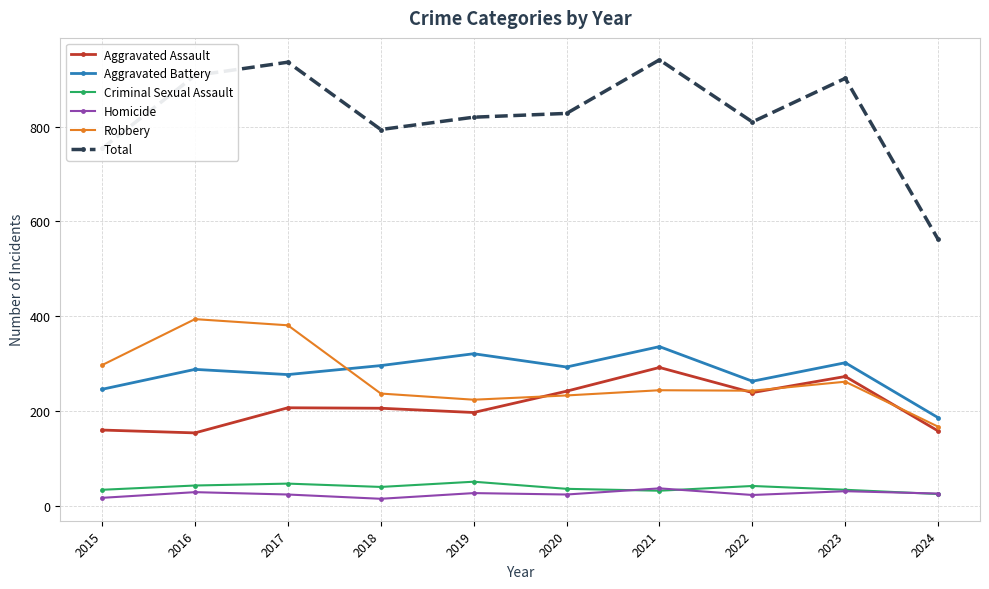

At which label does Total first exceed 828?

2016